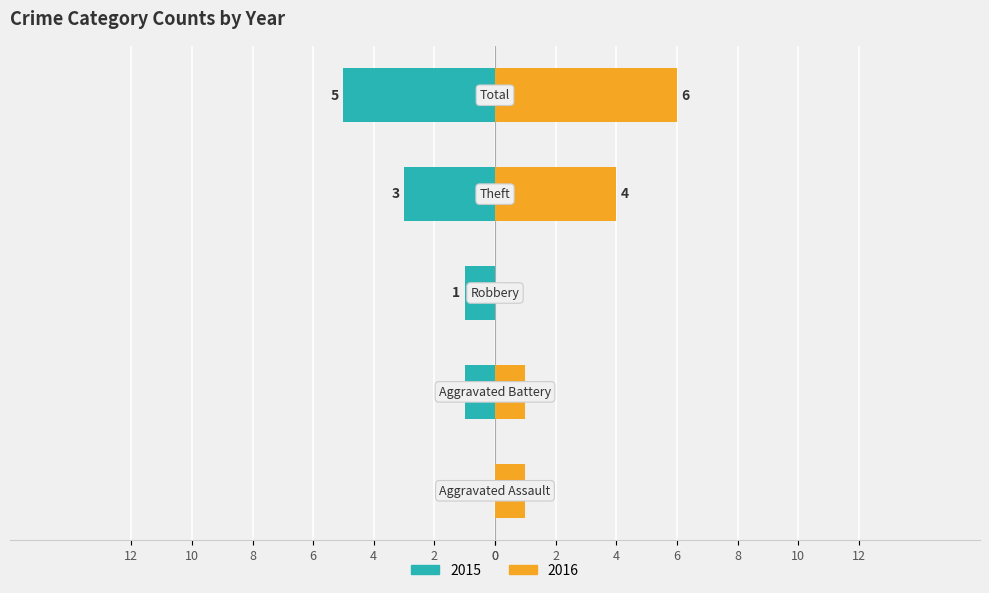

Which category has the highest value across all series?

Total